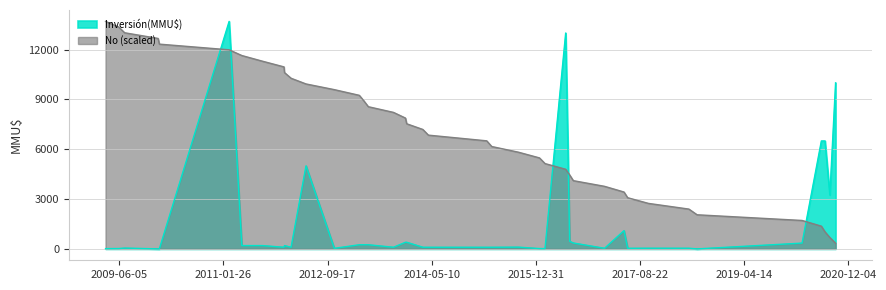

Approximately how many times larger is the value at 06/07/2009 compared to 30/01/2017?

0.1